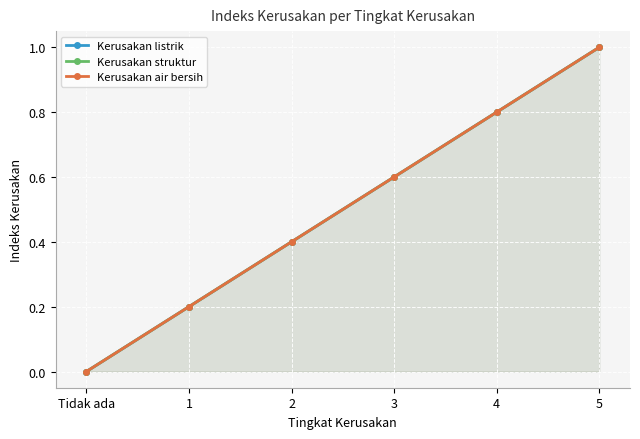

Where is Kerusakan struktur nearest to the value 0?

Tidak ada